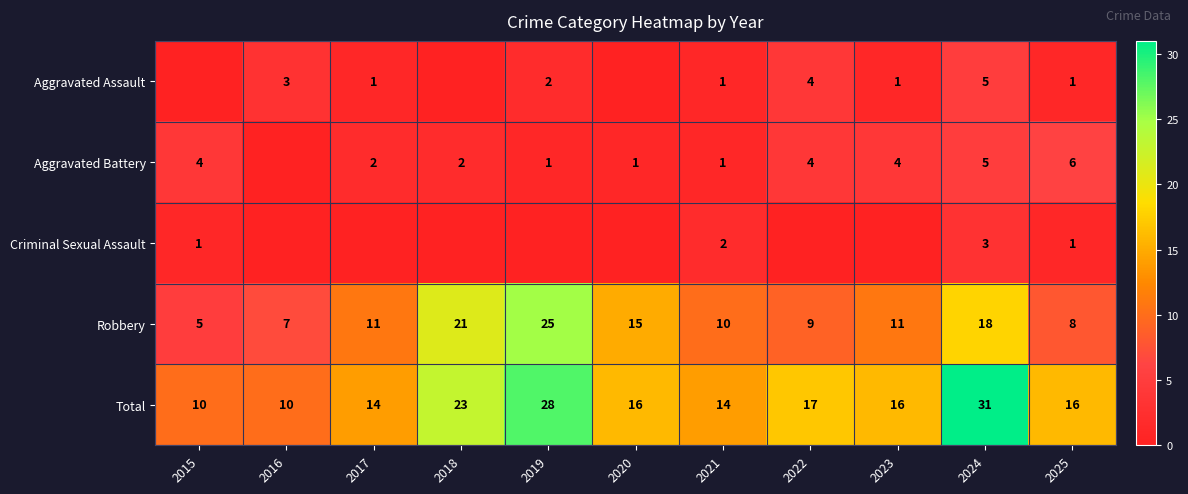

Is the value of Total at 2016 greater than the value of Aggravated Assault at 2021?

Yes